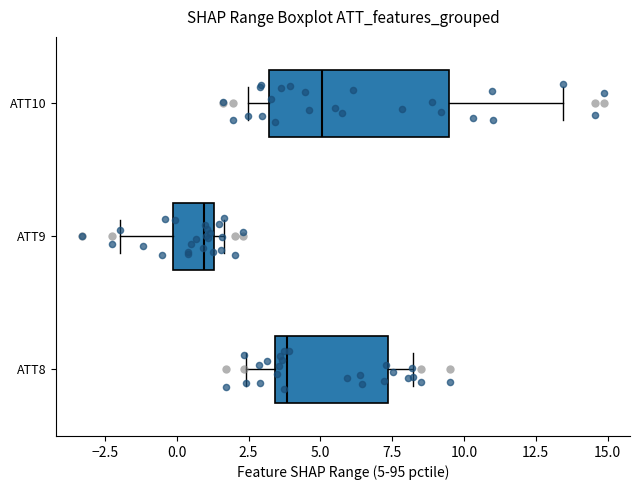

Reading bottom to top, transcribe this box plot: for each box, give where its median line is, the range the box spans, and where its two whiskers end, as read against the x-axis. The values are not printed on the chart, so give them approximately, as read against the axis.

ATT8: median 4.0, box 3.5 to 7.5, whiskers 2.5 to 8.0
ATT9: median 1.0, box 0.0 to 1.5, whiskers -2.0 to 1.5 (just right of the box's right edge)
ATT10: median 5.0, box 3.0 to 9.5, whiskers 2.5 to 13.5